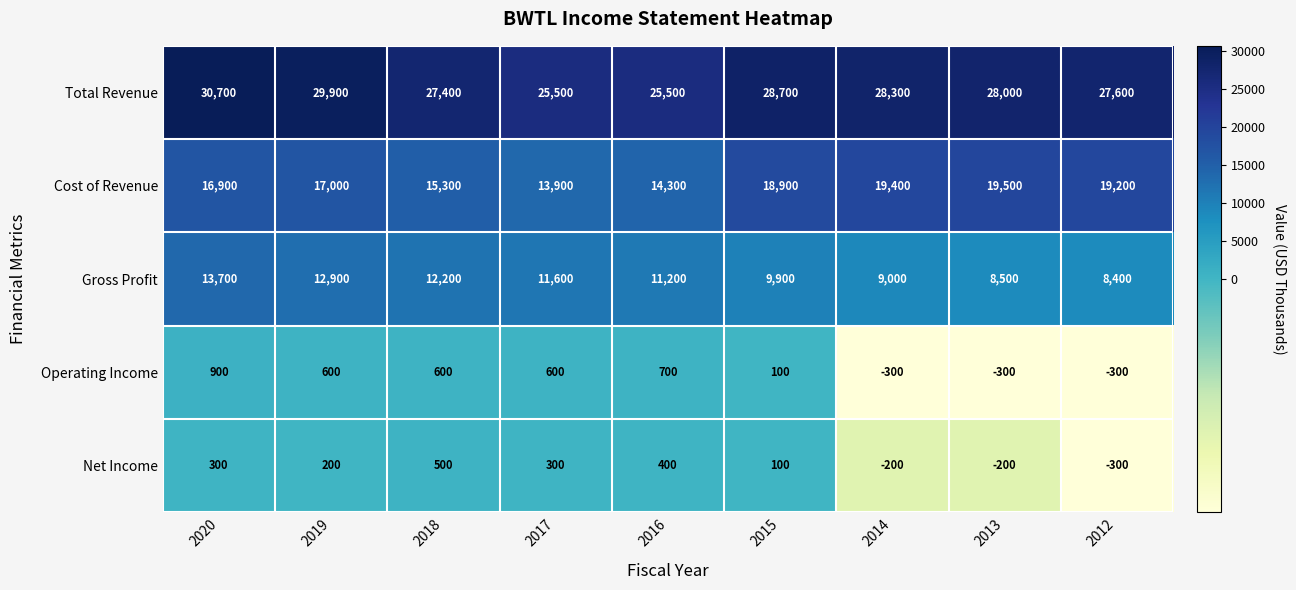

What is the total value across all series at 2012?

54600